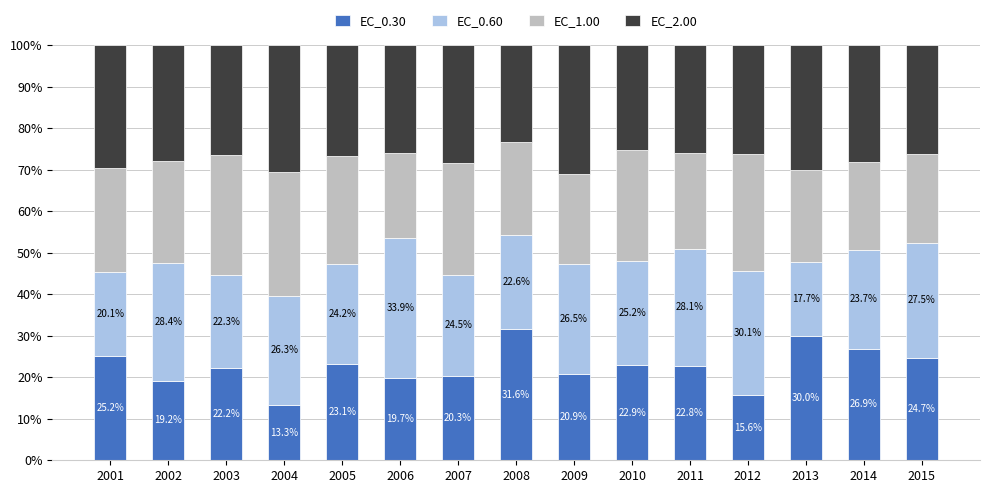

List the labels in order of EC_0.30 value, largest first.

2008, 2013, 2014, 2001, 2015, 2005, 2010, 2011, 2003, 2009, 2007, 2006, 2002, 2012, 2004